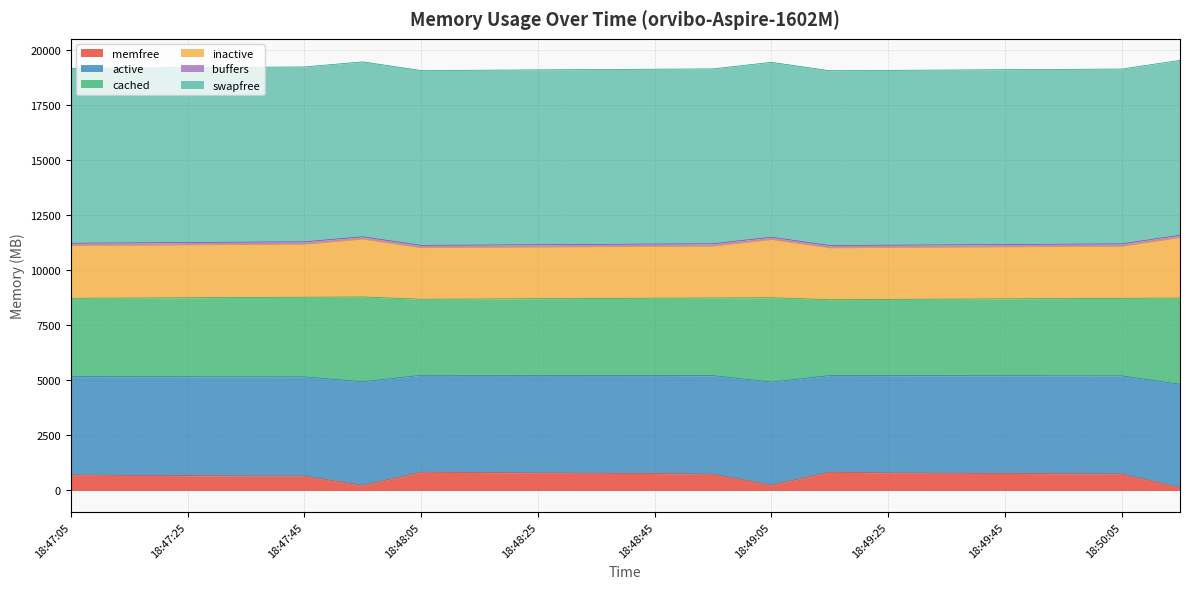

What is the highest value of the memfree series?

833.0